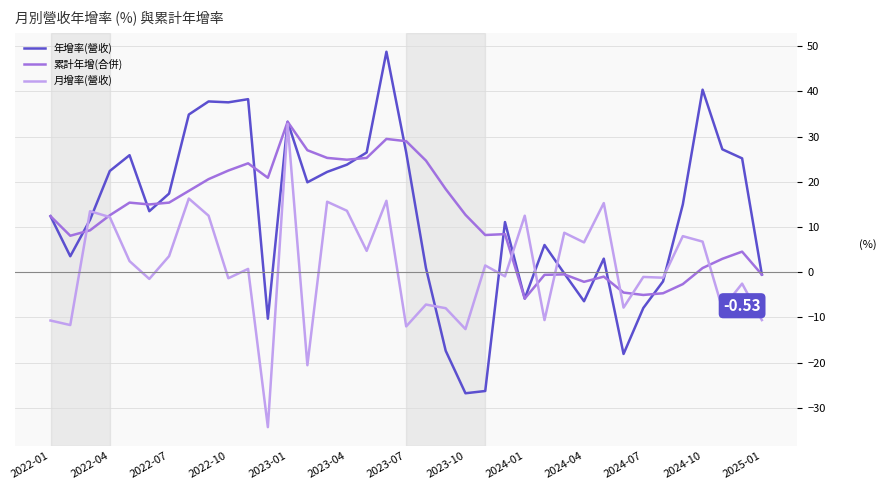

Count the number of data series in this chart.

3